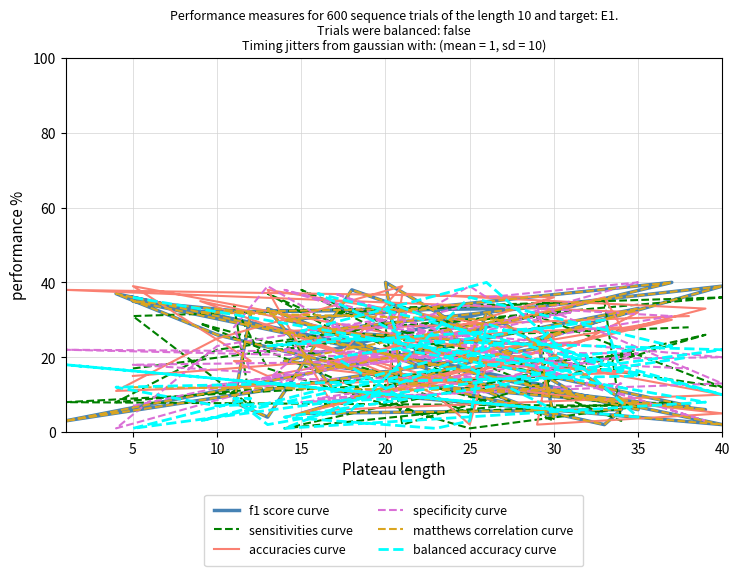

What is the value of the balanced accuracy curve point at the 29th from the left?

16